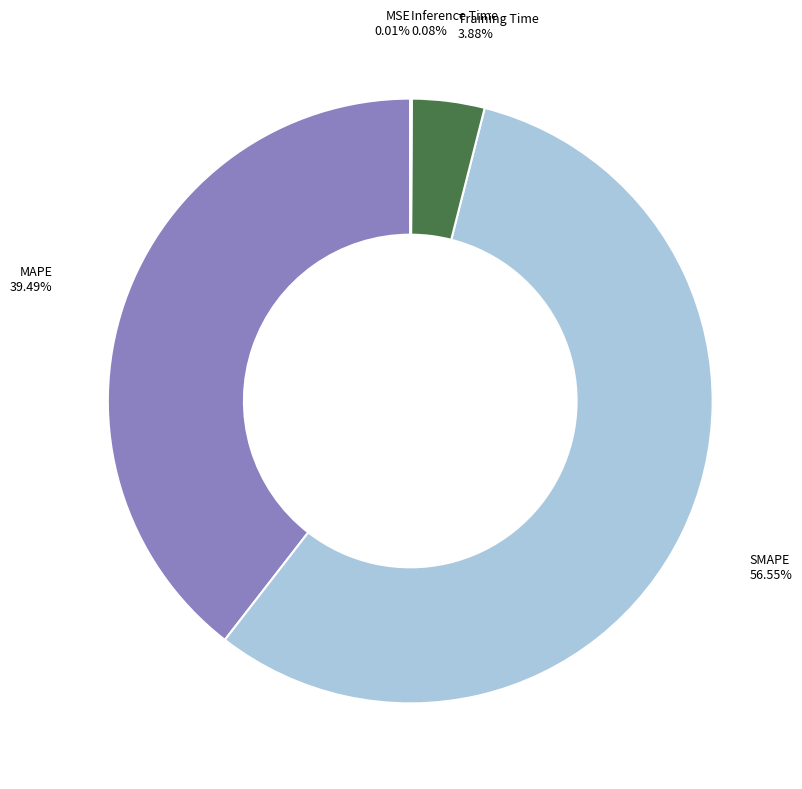

Does any single category account for the majority?

Yes